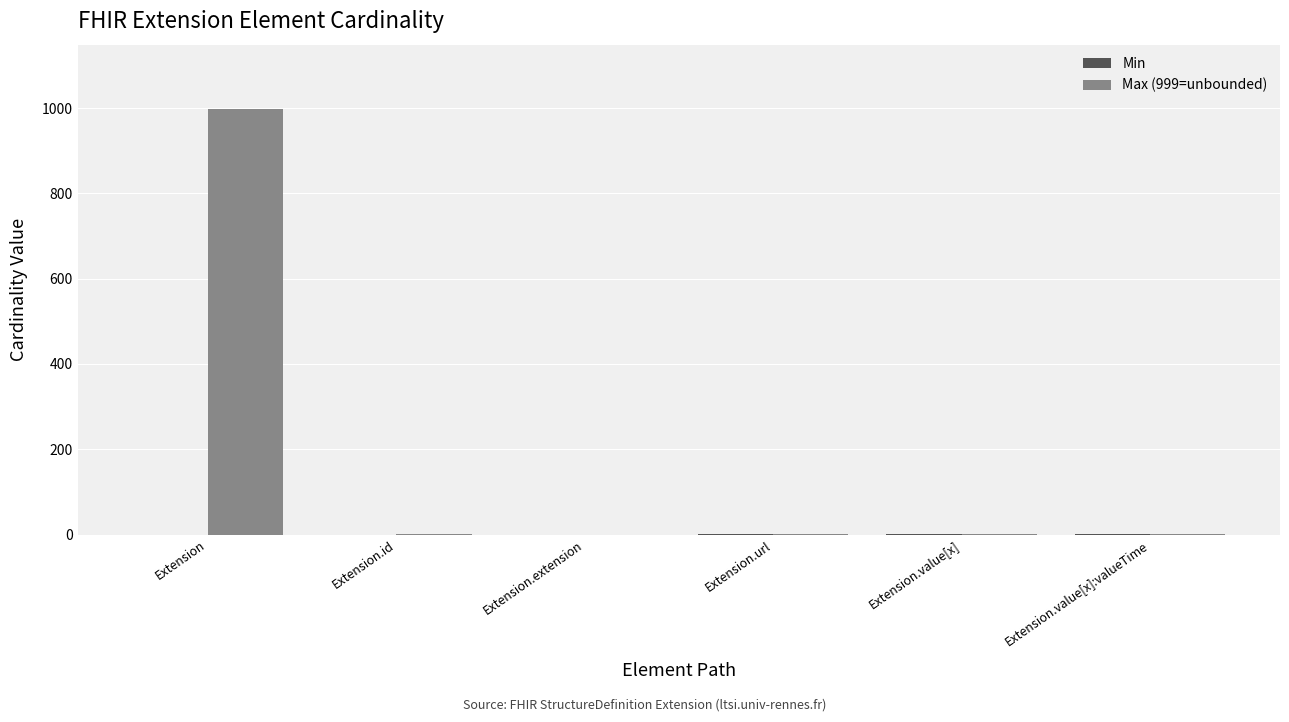

How many distinct data groups are displayed?

2